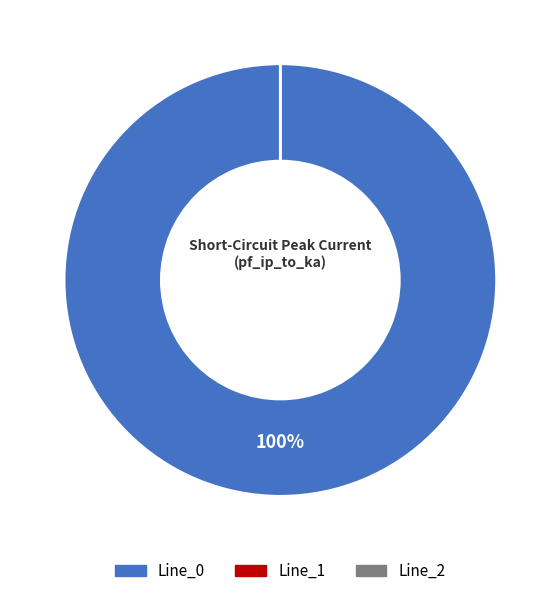

What is the total percentage of Line_1 and Line_0?

100.0%